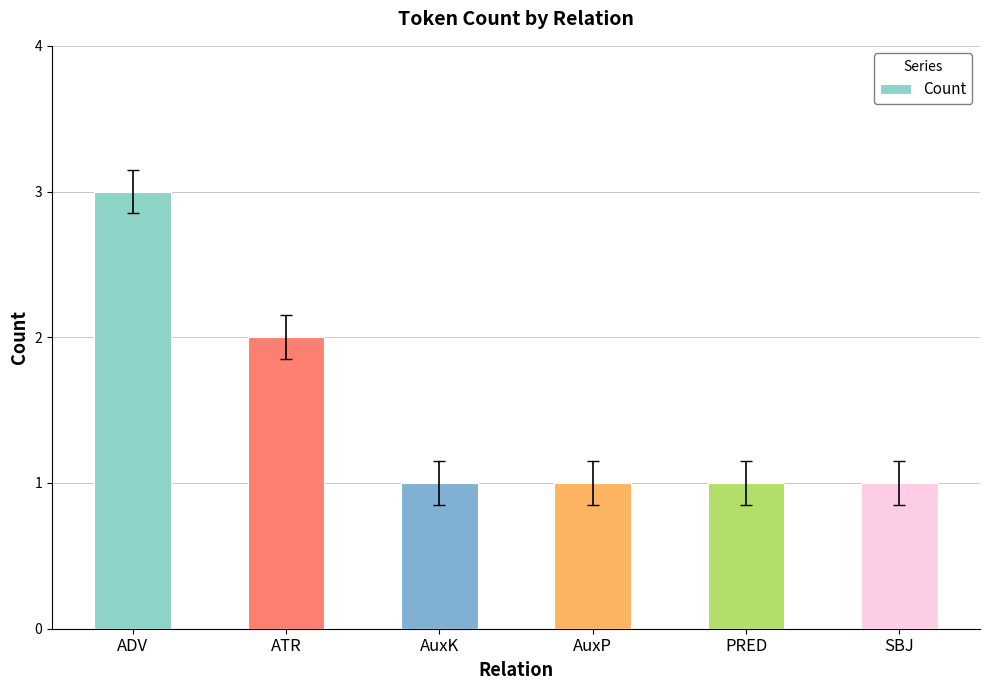

How many distinct data groups are displayed?

1